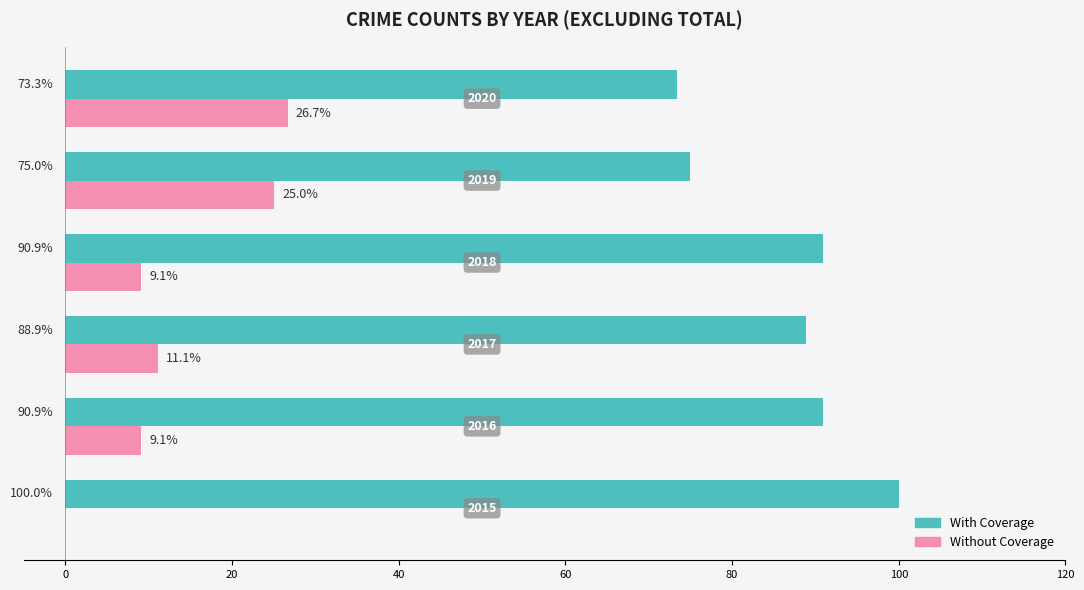

How many values in the With Coverage series exceed 90?

3